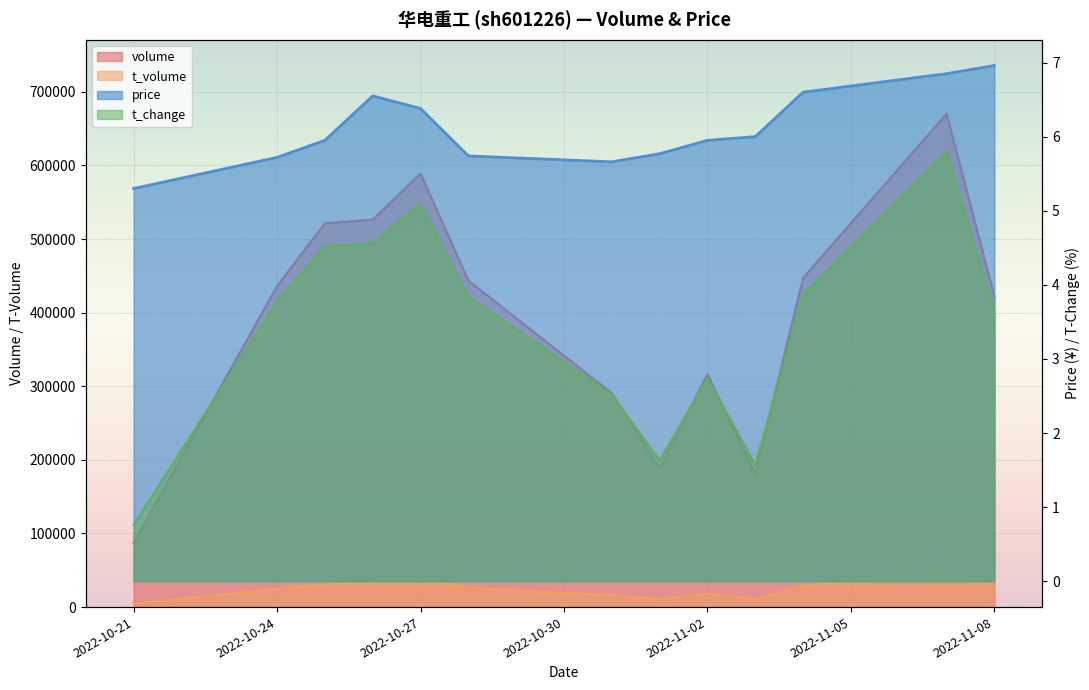

What are all the series names shown in the legend?

volume, t_volume, price, t_change